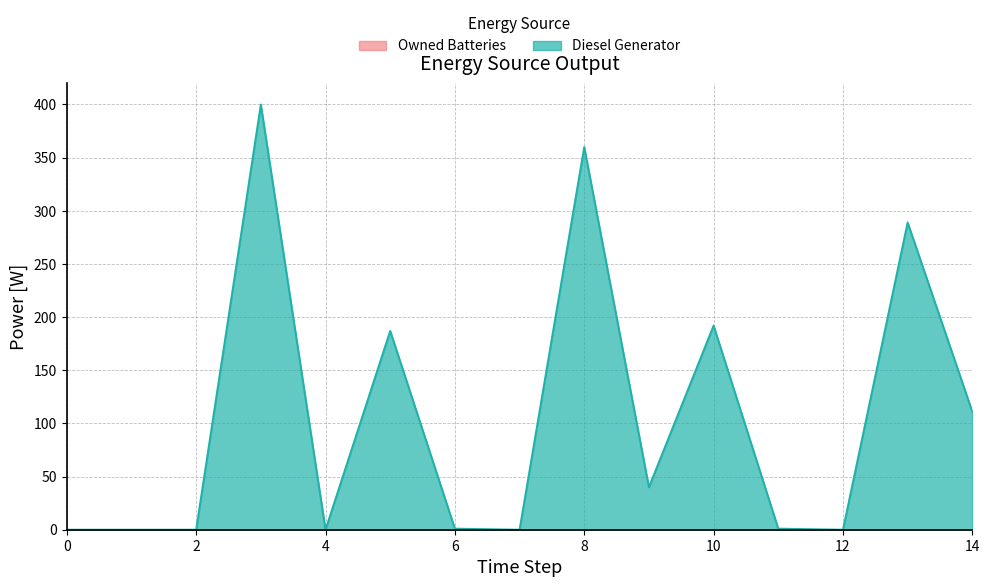

At how many categories does at least one series exceed 129?

5